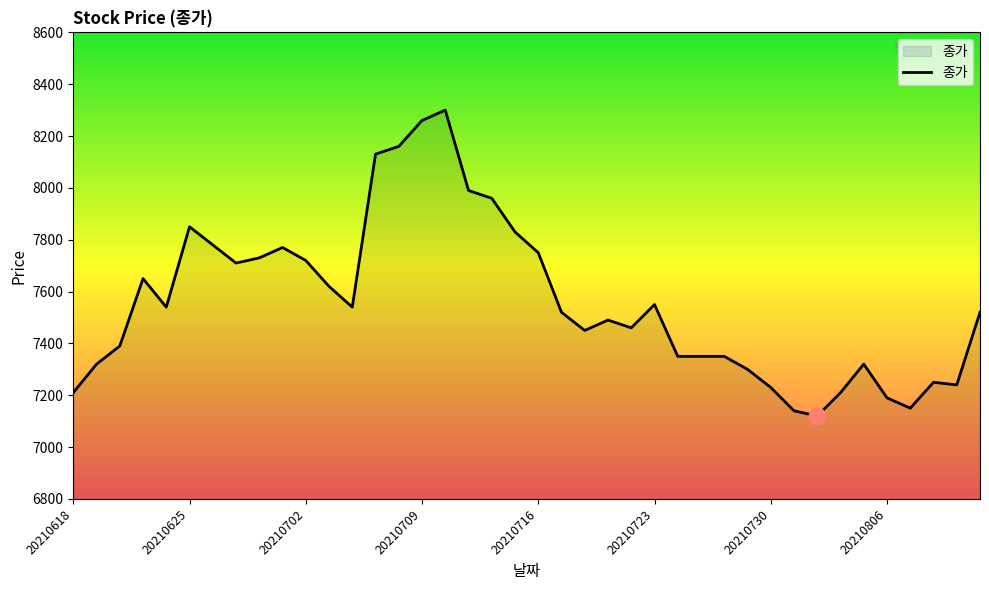

What is the difference between the second highest and minimum values?

1140